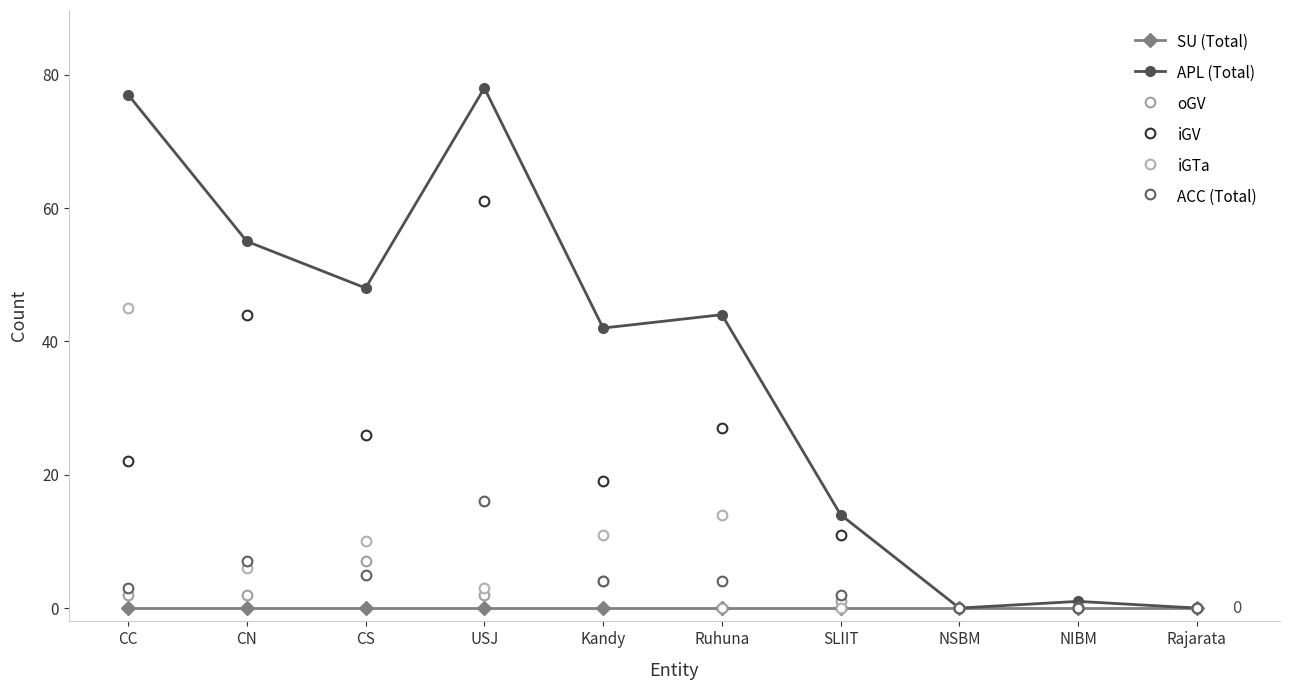

What is the highest value of the oGV series?

7